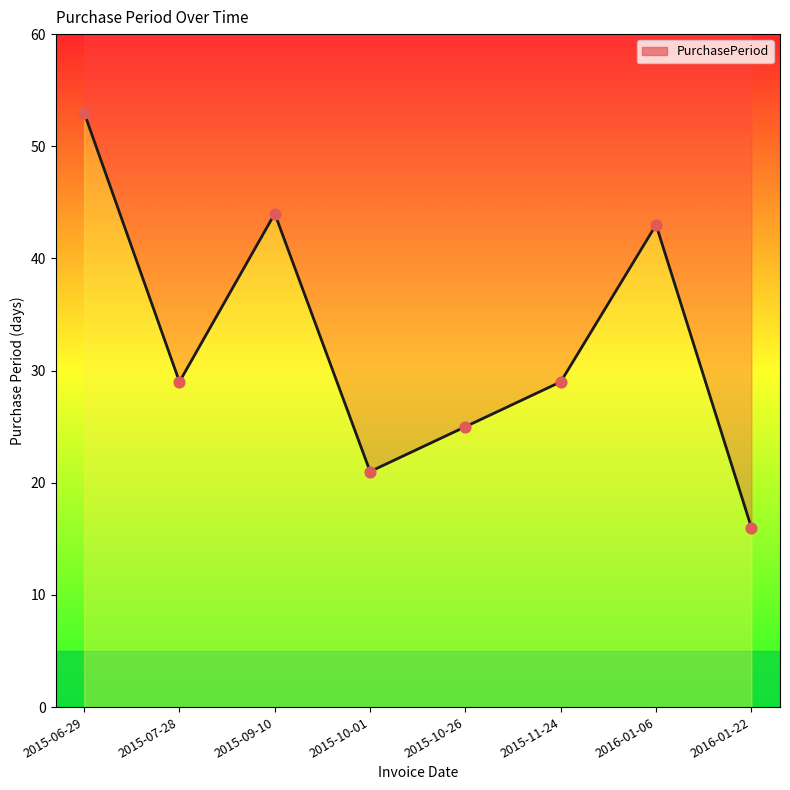

Between 2015-09-10 and 2015-06-29, which is larger?

2015-06-29